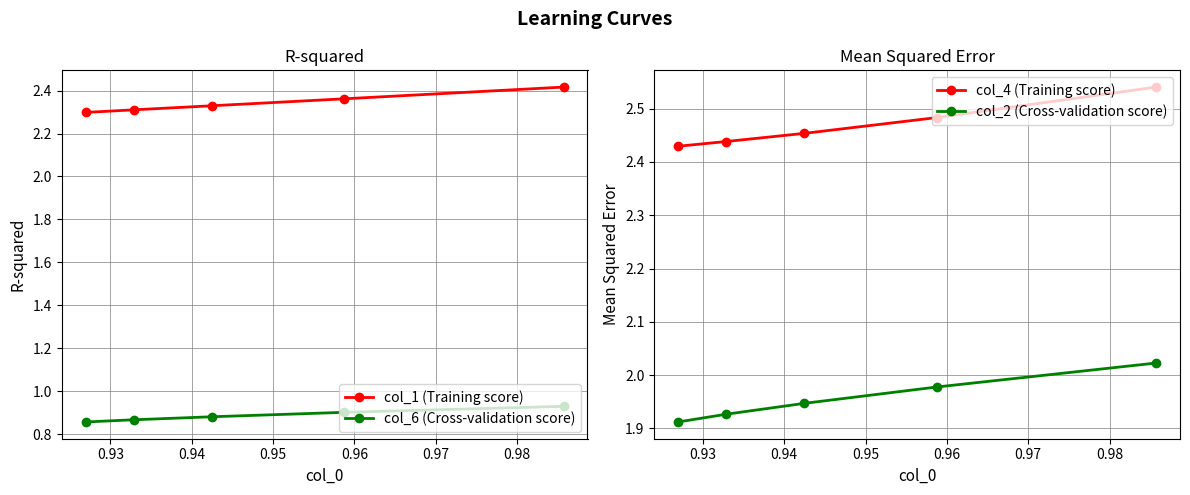

Count the col_6 (Cross-validation score) values in the range 0 to 1.

5